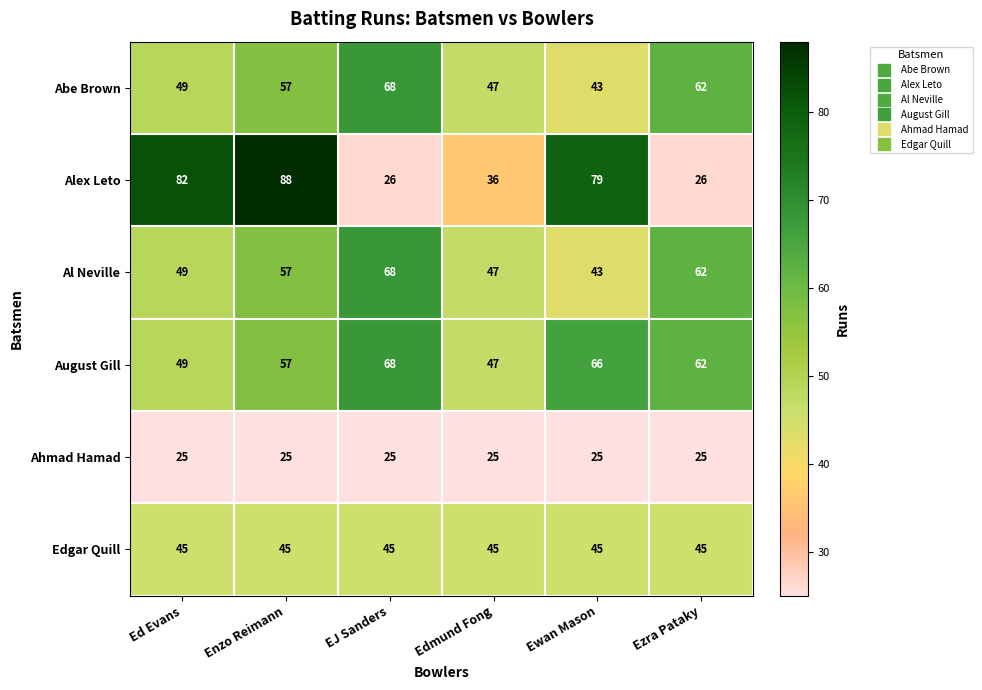

What is the lowest value of the August Gill series?

47